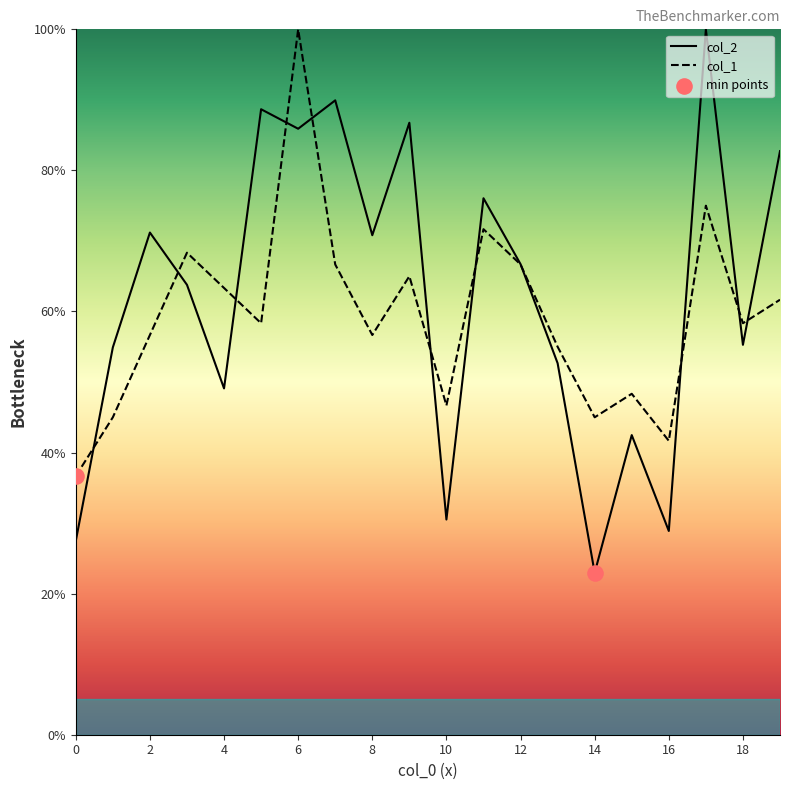

Which series contains the highest Y value?

col_2